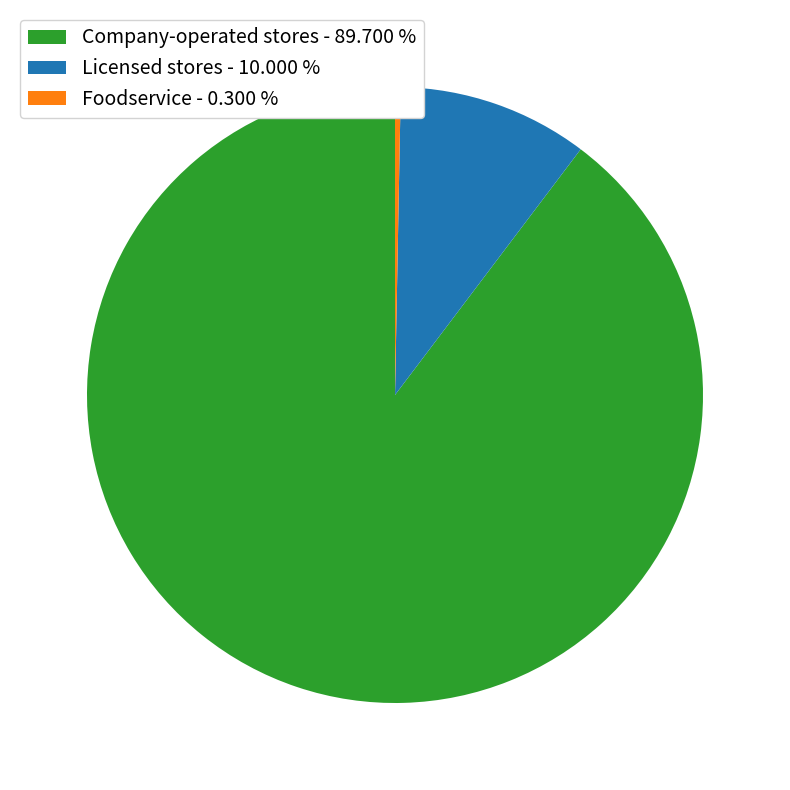

Which has a higher value, Licensed stores - 10.000 % or Foodservice - 0.300 %?

Licensed stores - 10.000 %